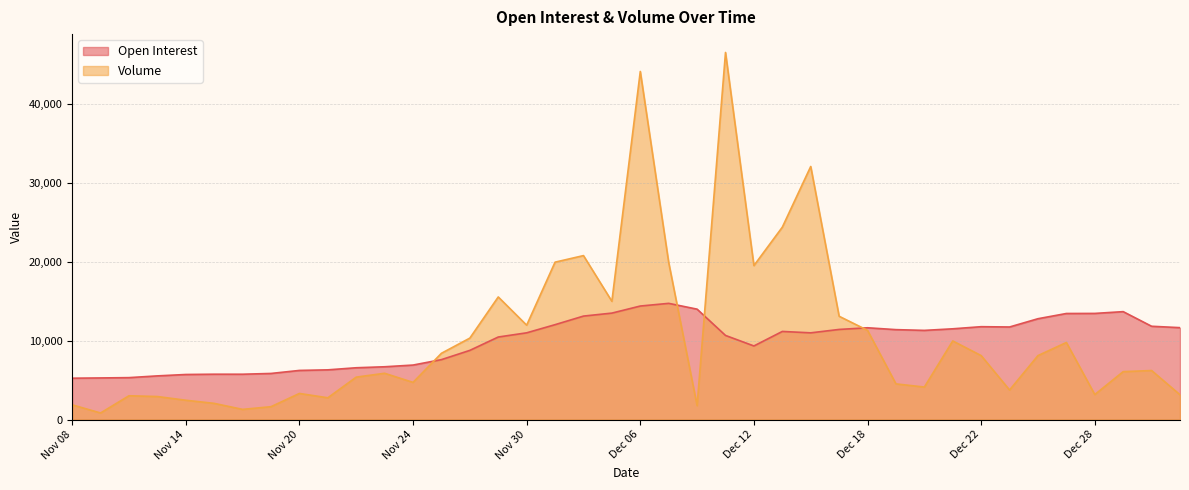

What is the sum of the Volume values at Jan 02 and Dec 04?

27009